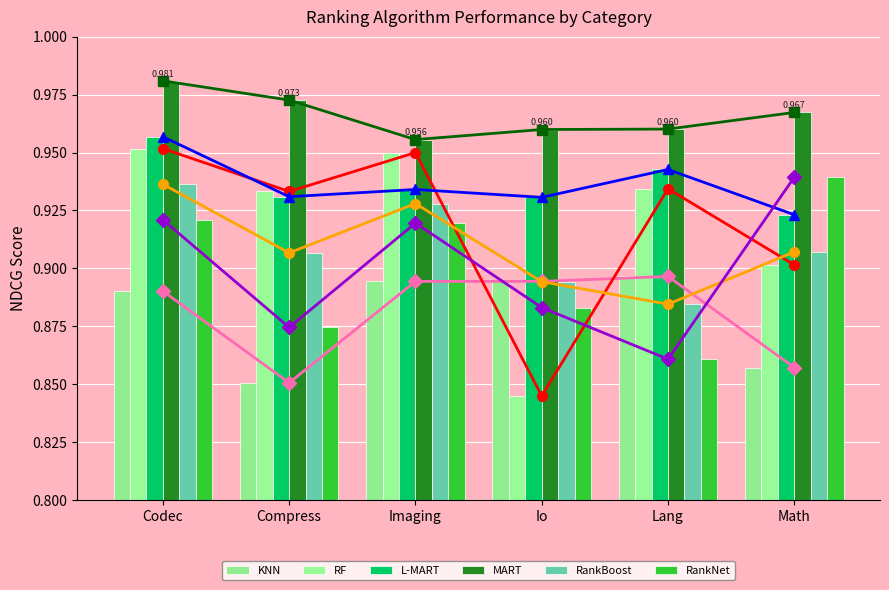

Which series has the largest total across all categories?

MART